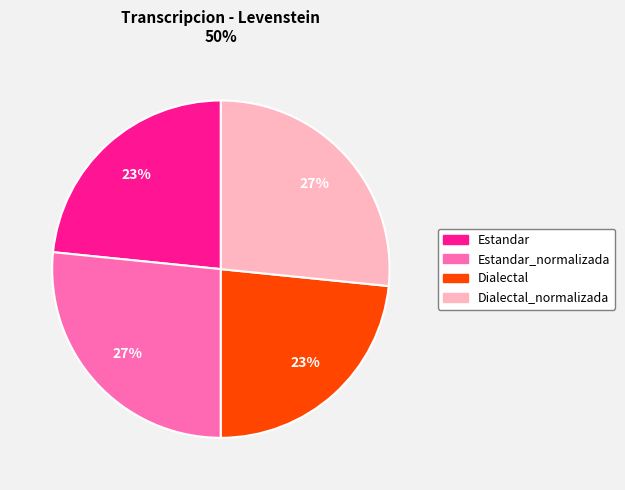

To the nearest percent, what portion does Estandar_normalizada represent?

27%